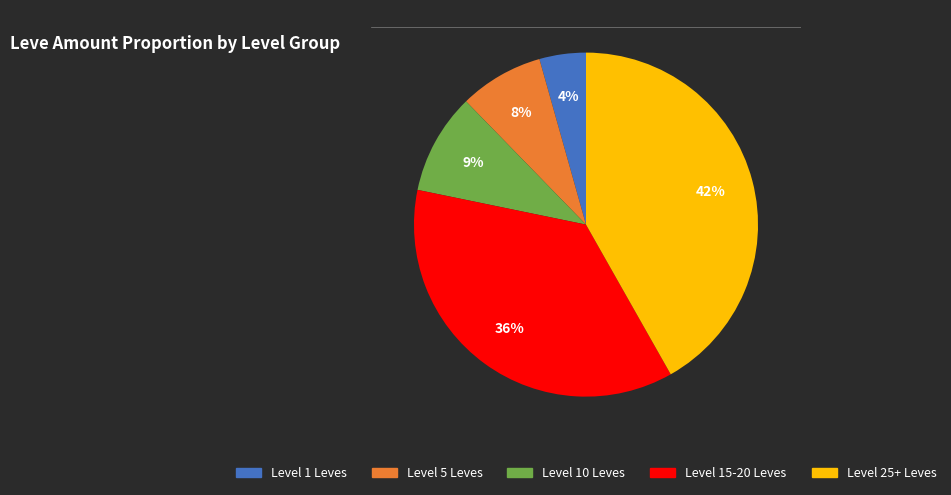

Does any single category account for the majority?

No